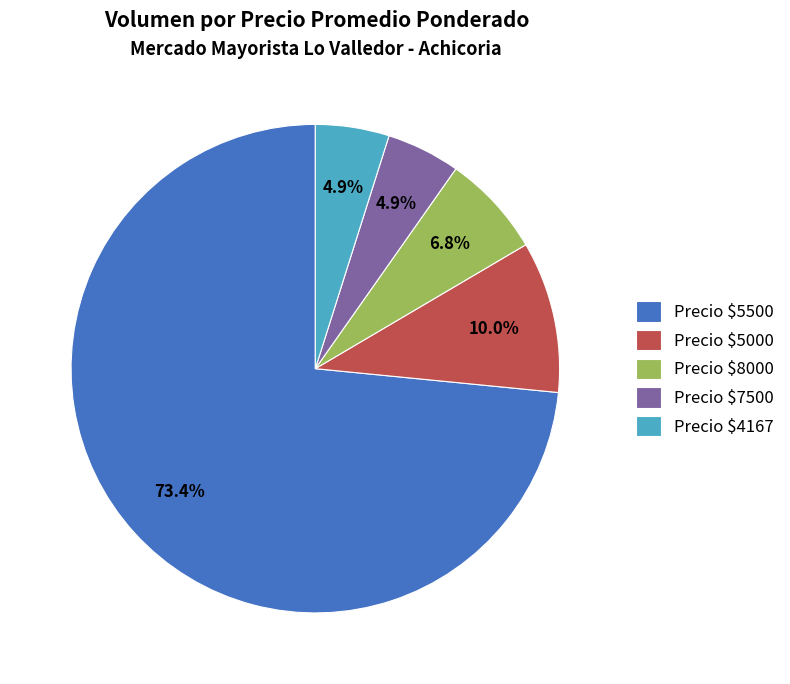

How much of the chart is everything except Precio $4167?

95.1%